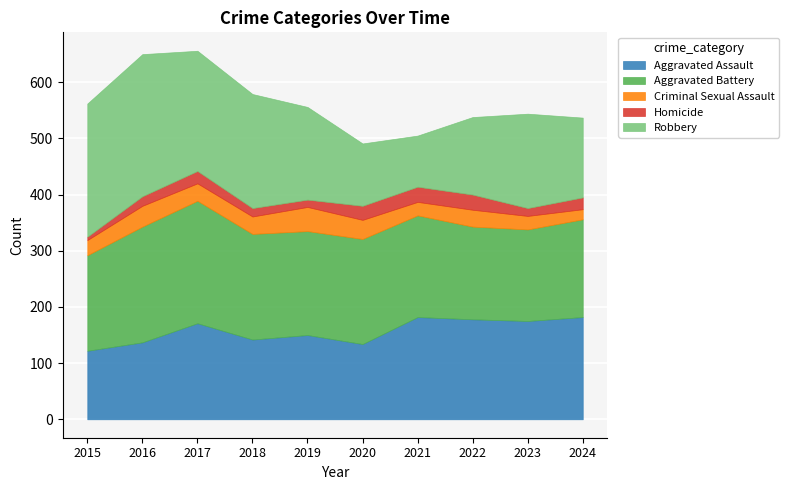

True or false: Aggravated Assault has more than 2 interior local peaks.

True